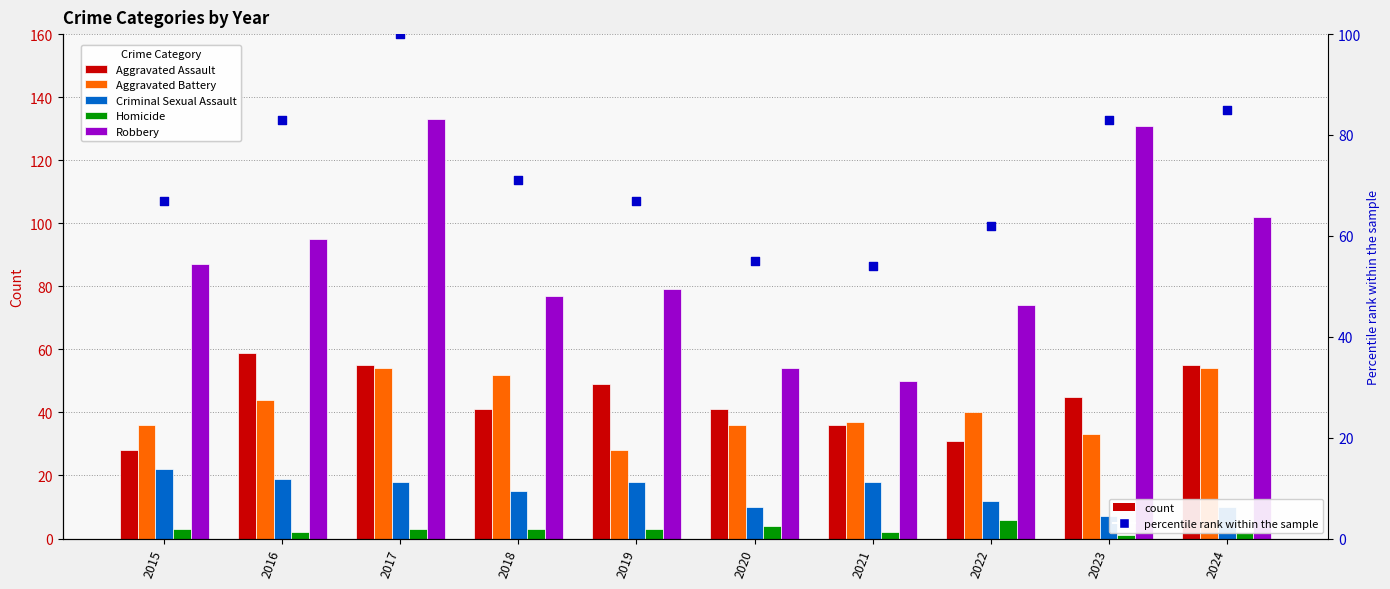

Is the value of percentile rank within the sample at 2019 greater than the value of Aggravated Battery at 2022?

Yes